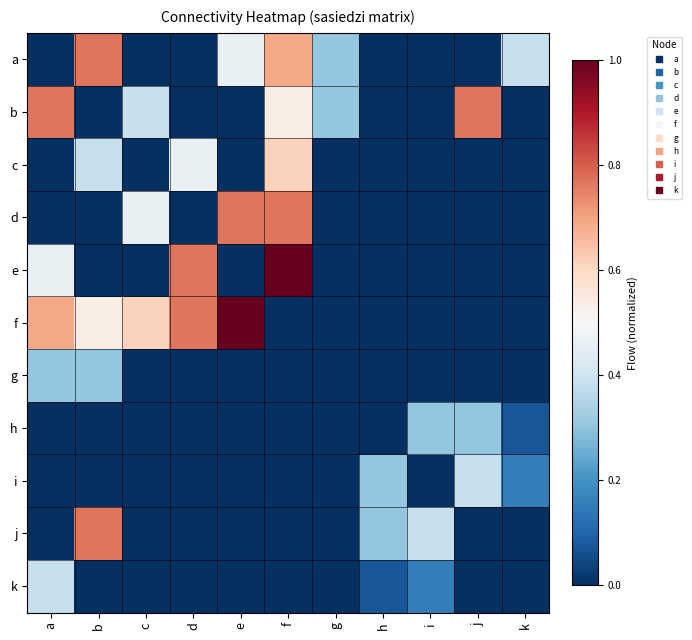

Count the number of categories in the chart.

11